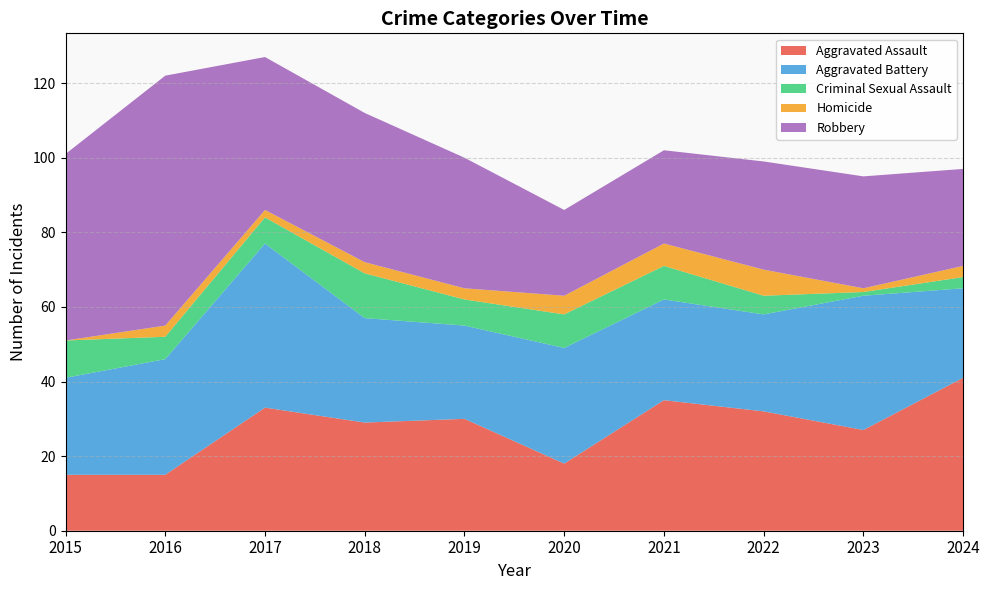

Reading left to right, extract all data points from this chart.

Aggravated Assault: 15	15	33	29	30	18	35	32	27	41
Aggravated Battery: 26	31	44	28	25	31	27	26	36	24
Criminal Sexual Assault: 10	6	7	12	7	9	9	5	1	3
Homicide: 0	3	2	3	3	5	6	7	1	3
Robbery: 50	67	41	40	35	23	25	29	30	26